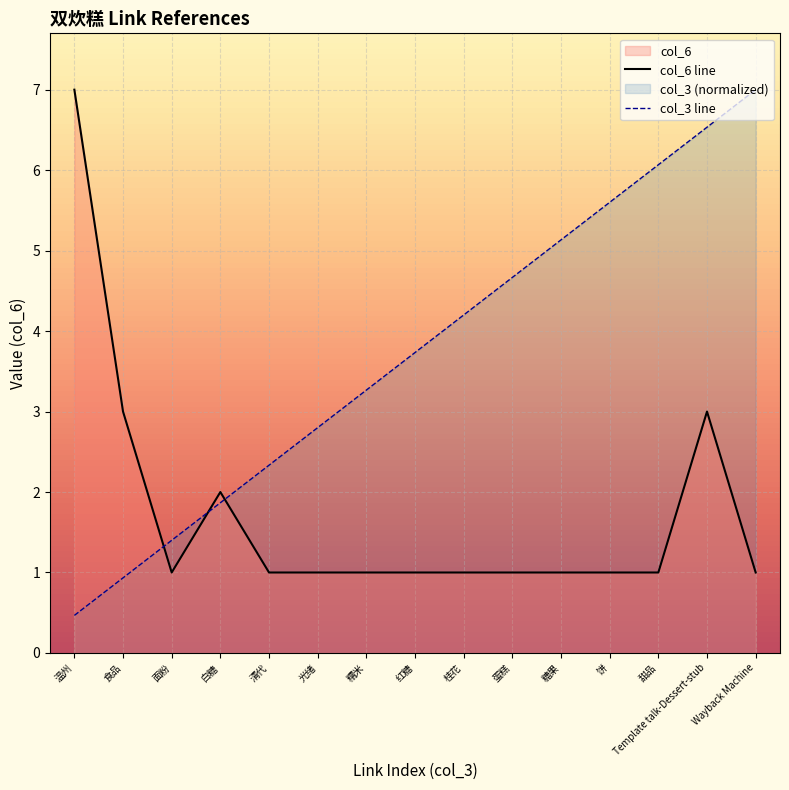

How many values in the col_6 series exceed 1?

4